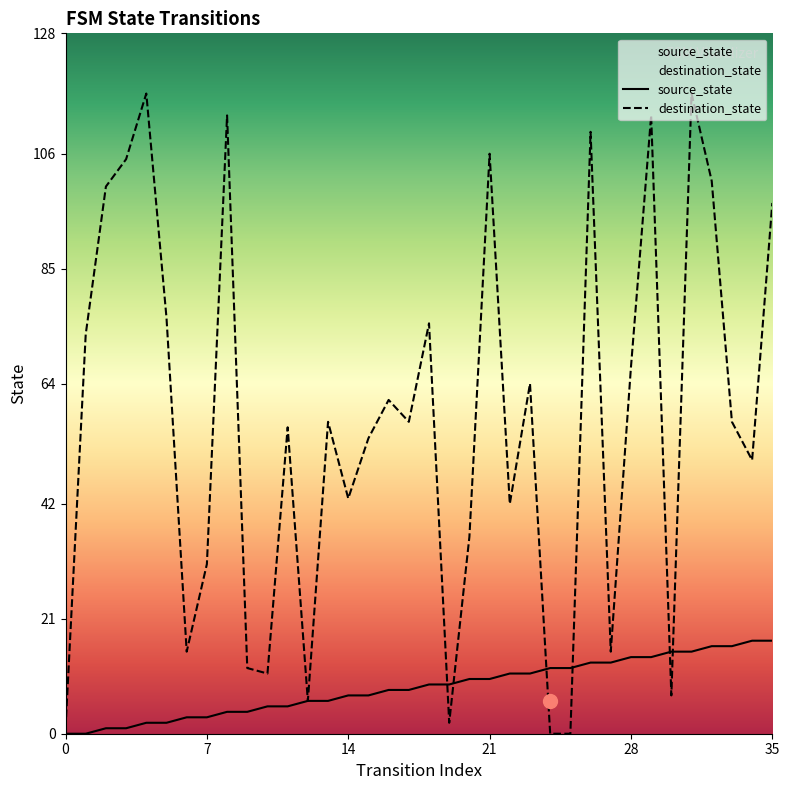

What is the average value of the destination_state series?

57